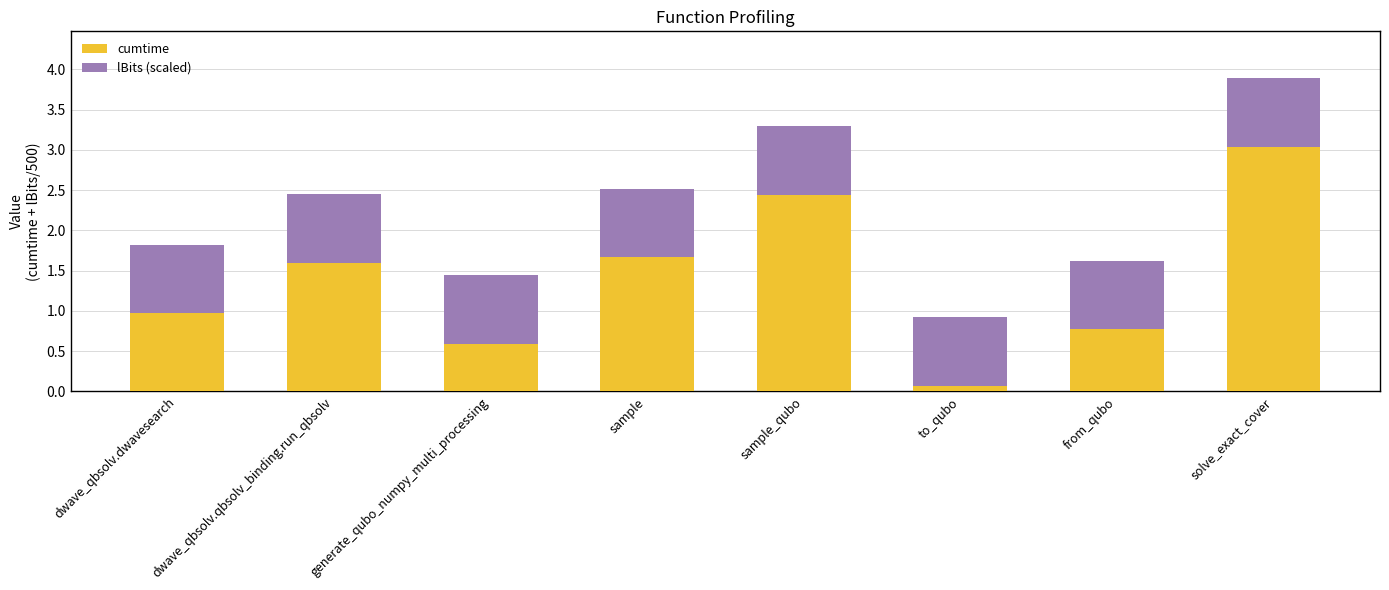

What is the difference between the maximum and minimum values in the cumtime series?

3.0